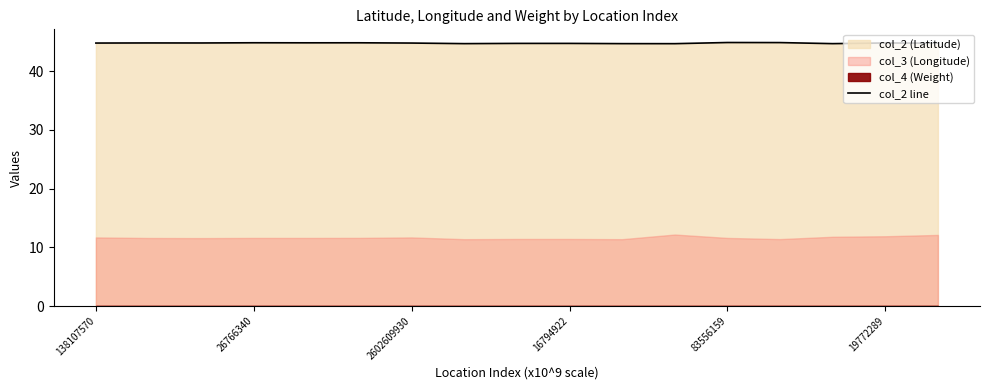

What is the maximum value for col_2 line?

44.9